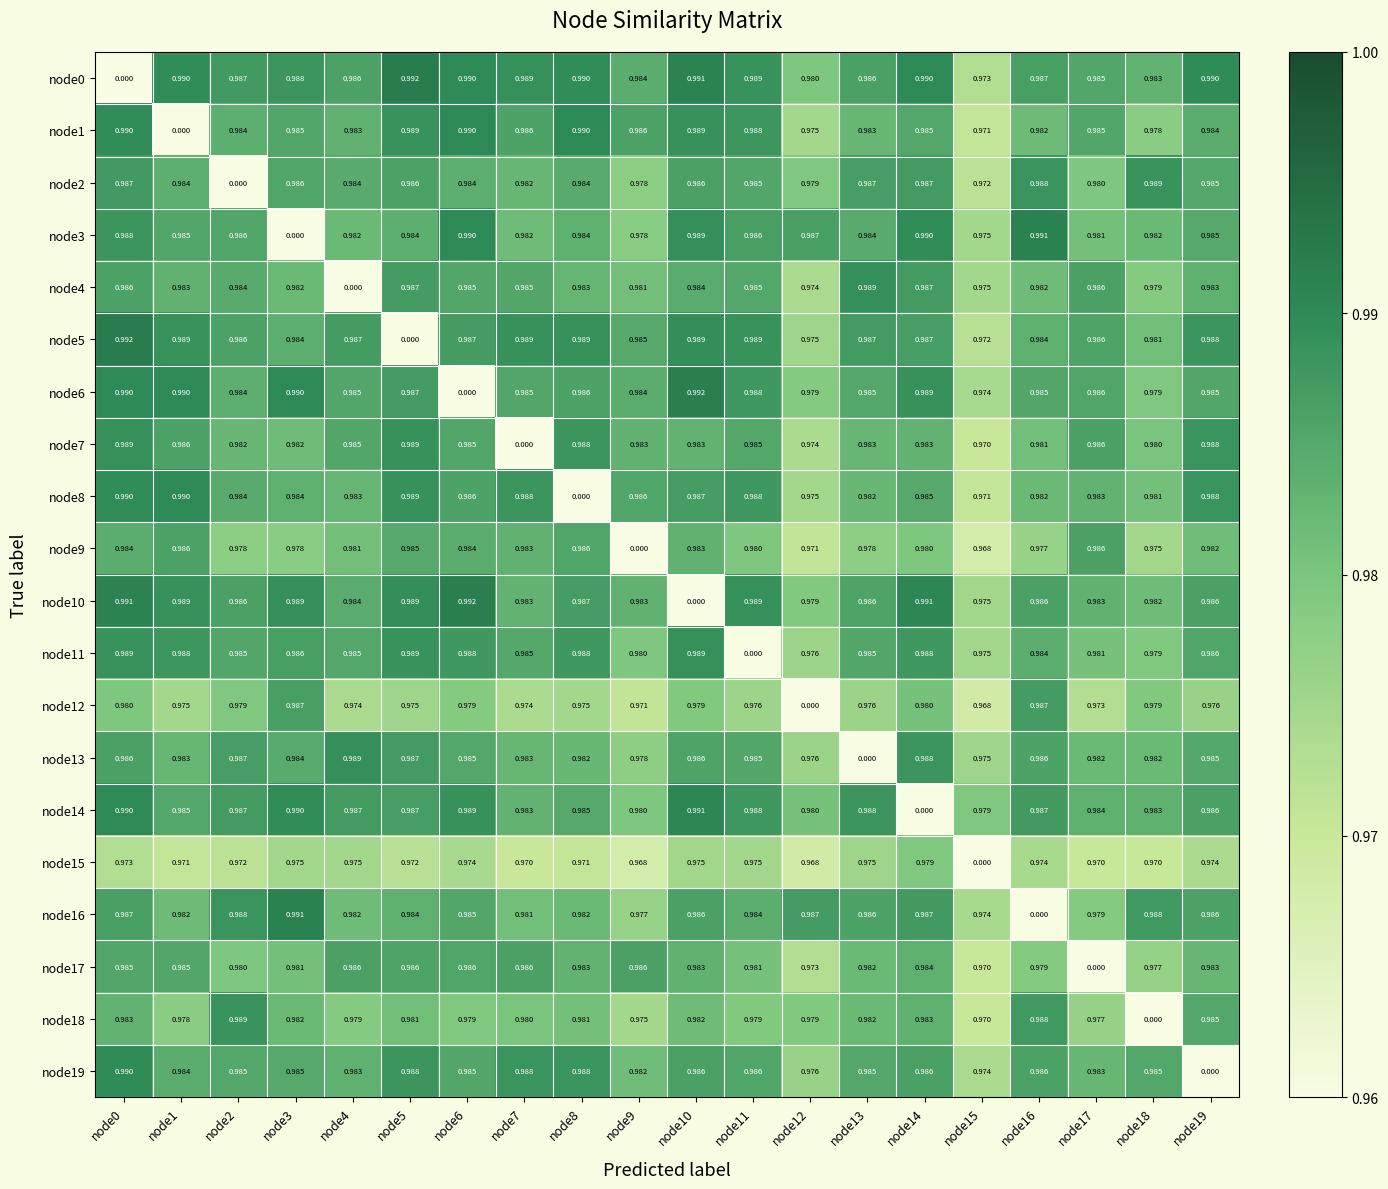

Is the value of node9 at node2 greater than the value of node17 at node17?

Yes